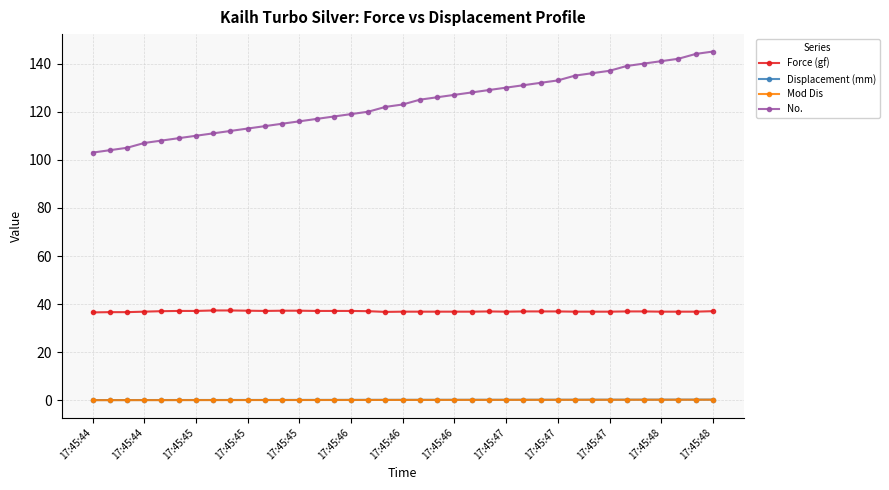

Which series has the largest range (max minus min)?

No.